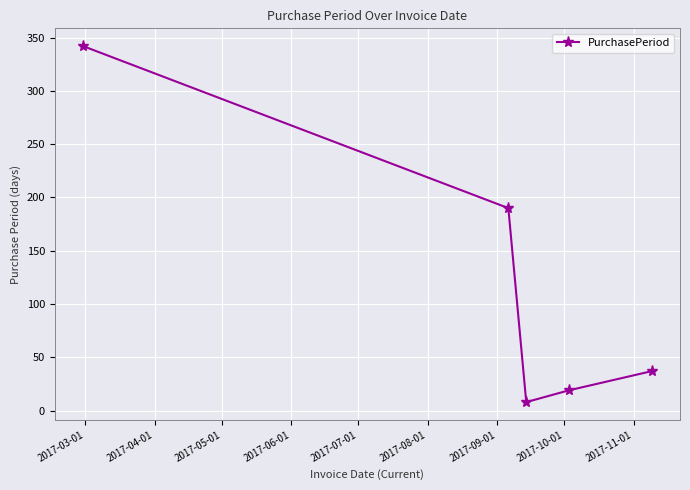

What is the minimum value shown in the chart?

8